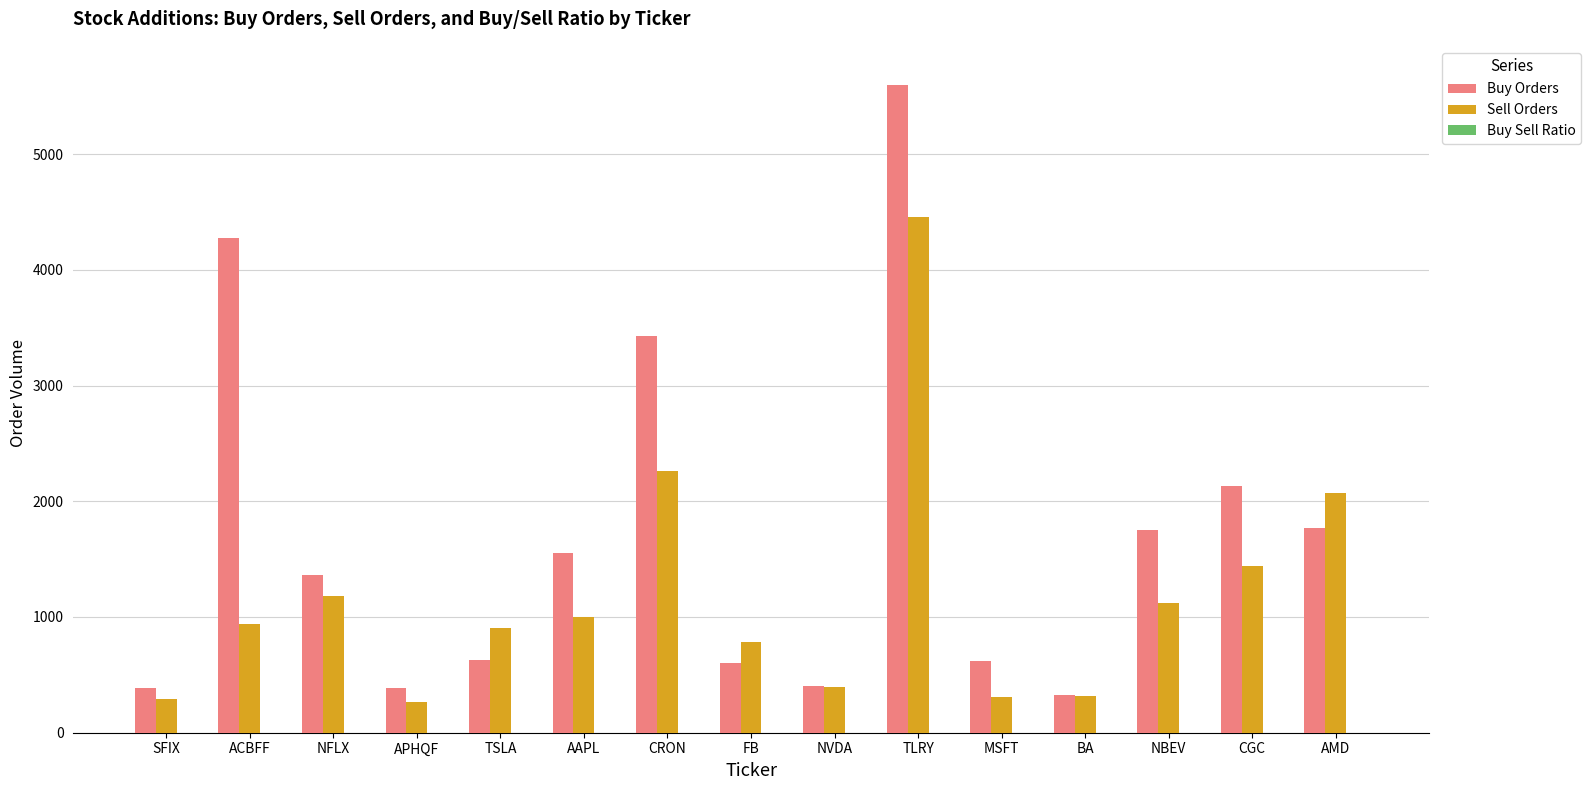

What is the spread (max minus min) of values at TLRY?

5594.4